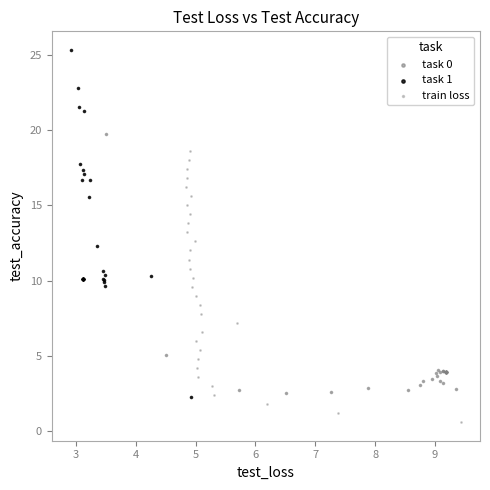

Which series reaches the minimum Y coordinate?

train loss